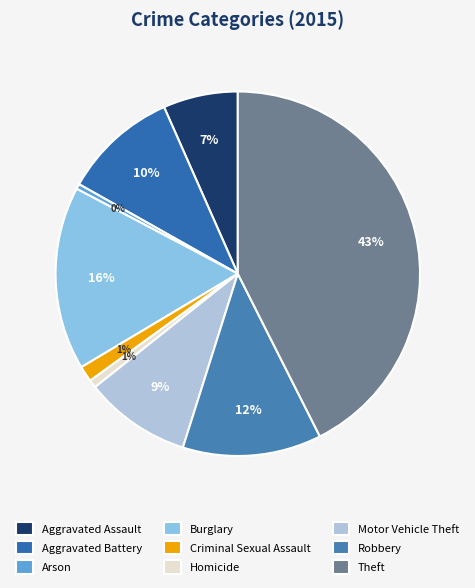

How many segments does this pie chart have?

9